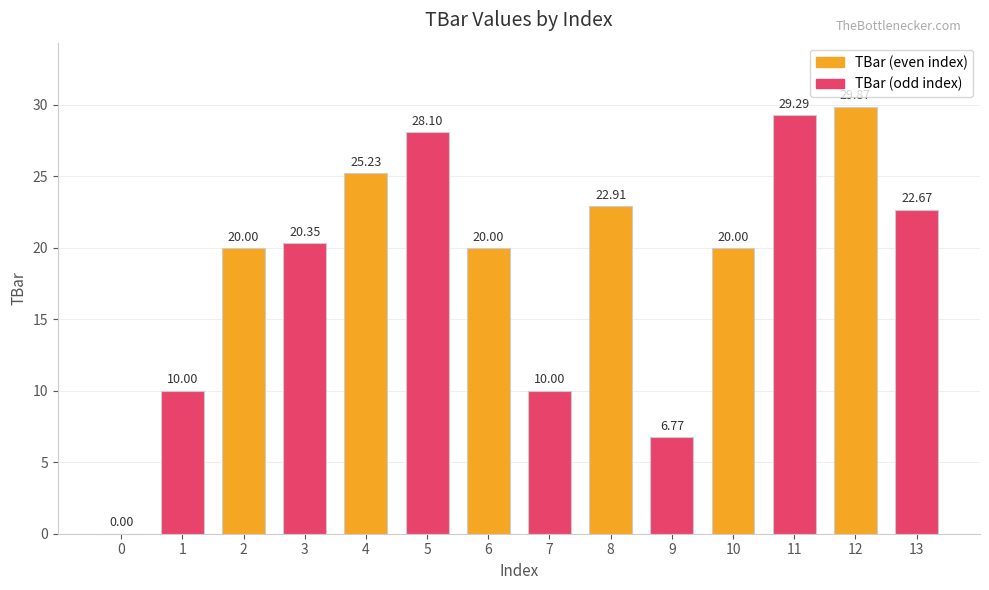

What is the average value?

18.9